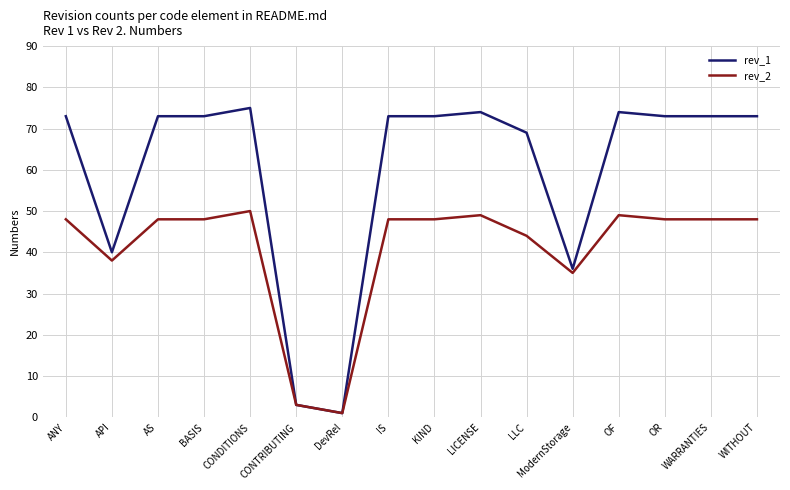

What is the sum of all rev_1 values?

956